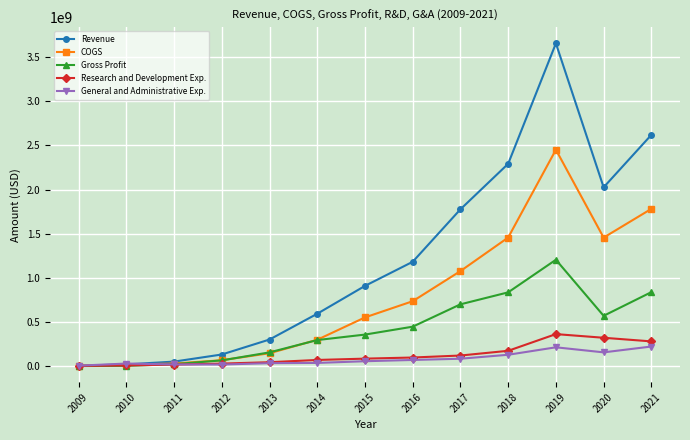

Rank the series by their maximum value, from lowest to highest.

General and Administrative Exp., Research and Development Exp., Gross Profit, COGS, Revenue